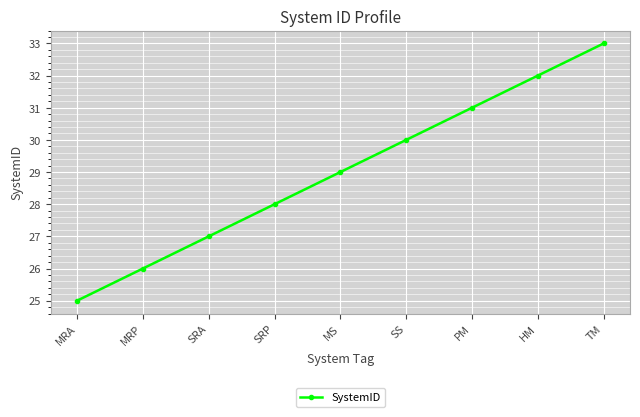

Reading right to left, transcribe all the data shown in this chart.

TM=33	HM=32	PM=31	SS=30	MS=29	SRP=28	SRA=27	MRP=26	MRA=25